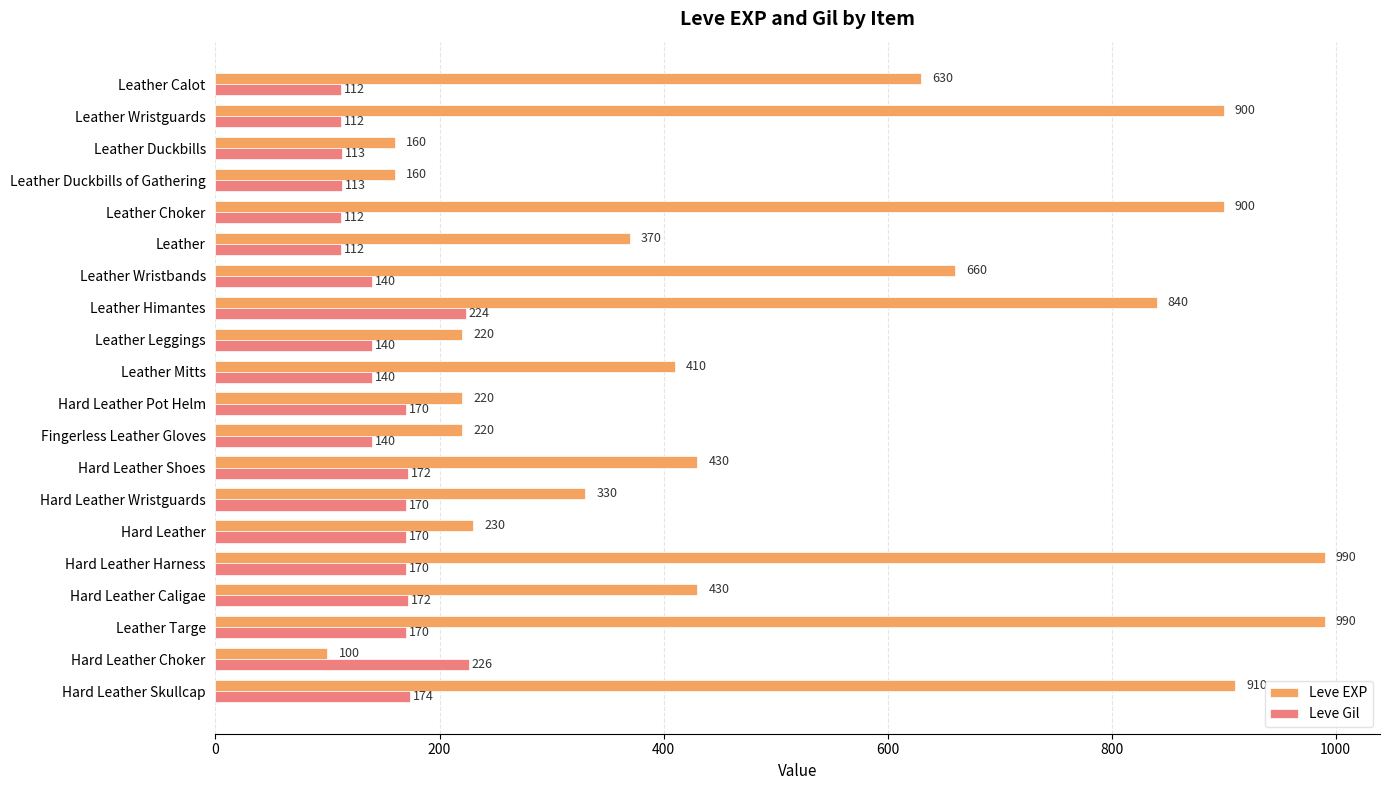

What is the spread (max minus min) of values at Leather Wristbands?

520